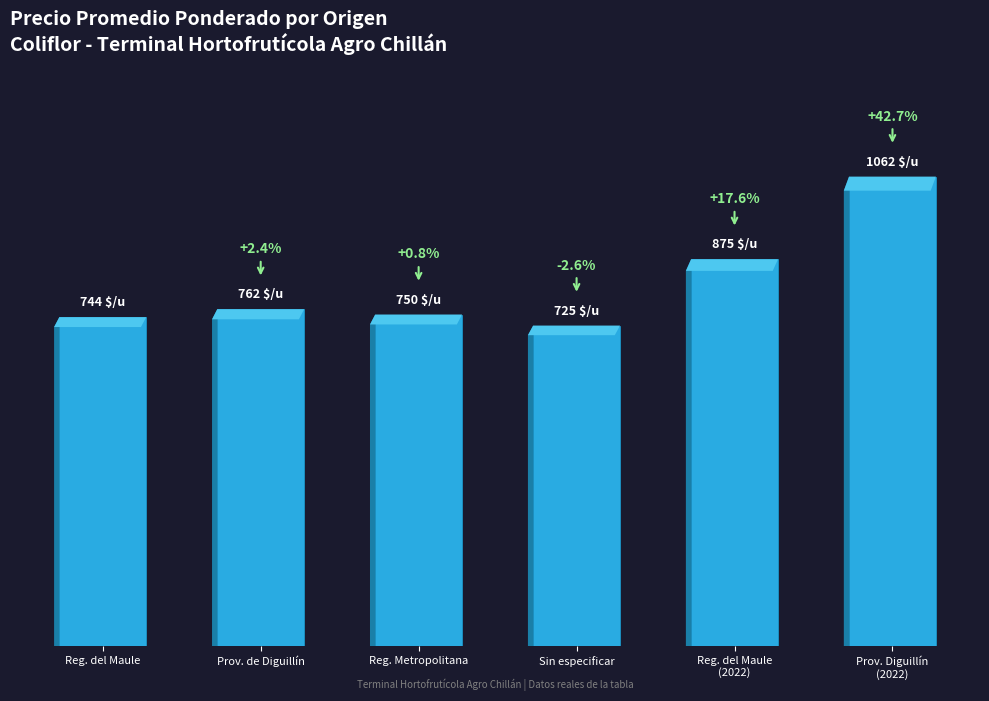

Where is the data nearest to the value 893?

Reg. del Maule
(2022)